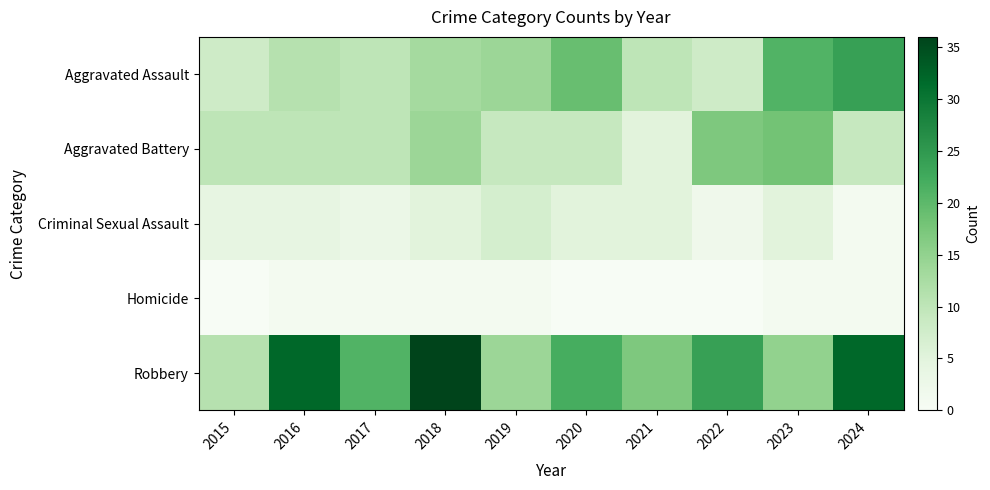

At 2018, list the series in order from largest to smallest.

Robbery, Aggravated Battery, Aggravated Assault, Criminal Sexual Assault, Homicide